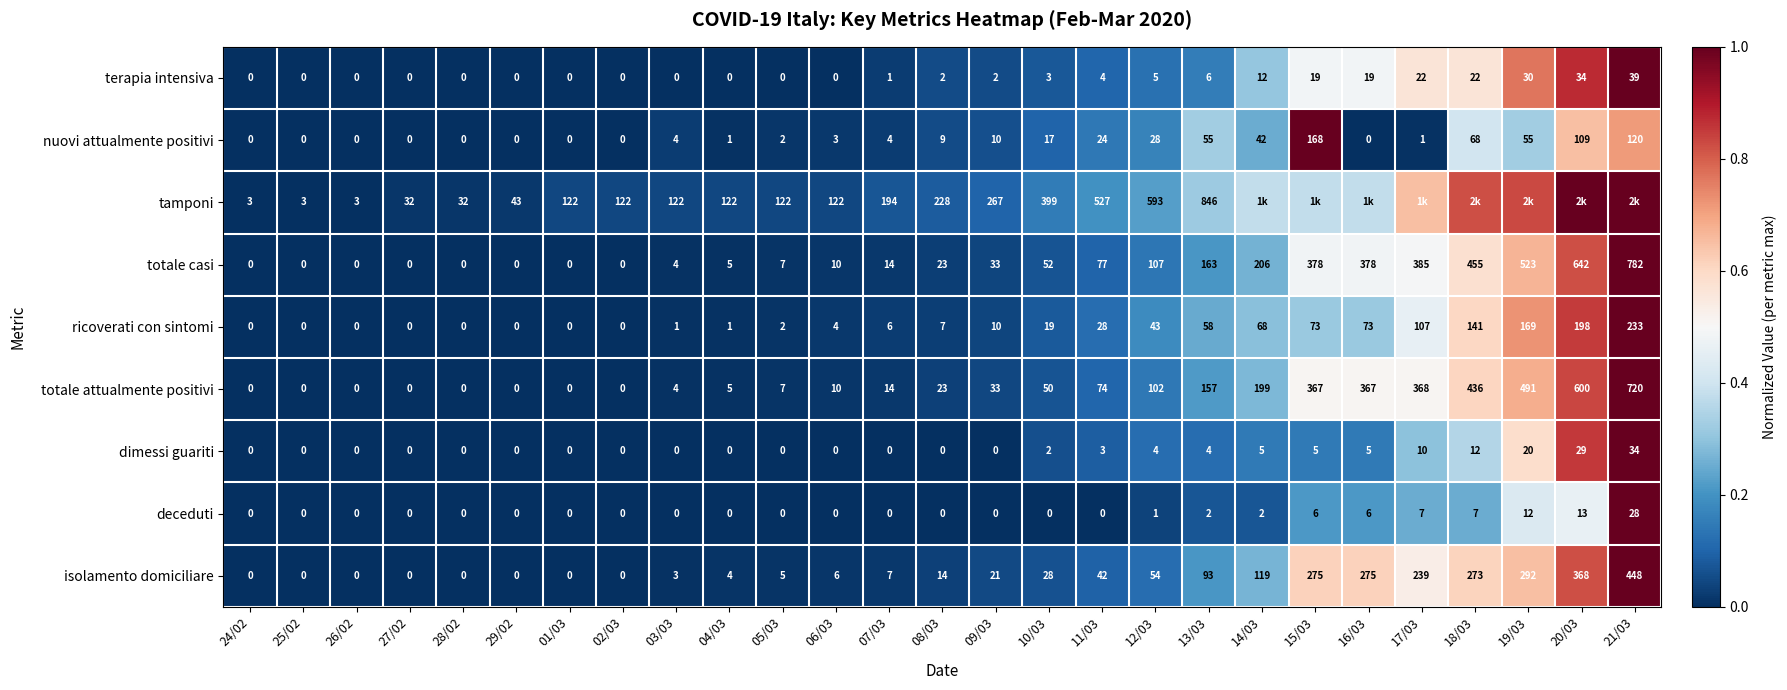

Is the value of deceduti at 19/03 greater than the value of nuovi attualmente positivi at 14/03?

No